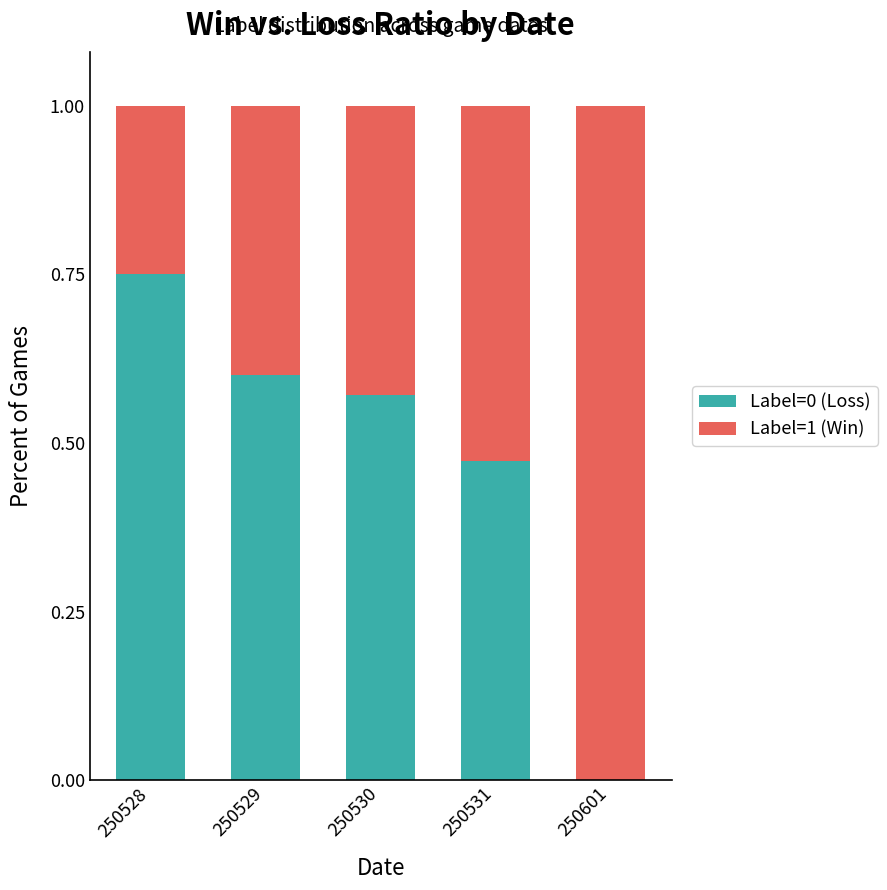

Does the chart contain stacked bars?

Yes